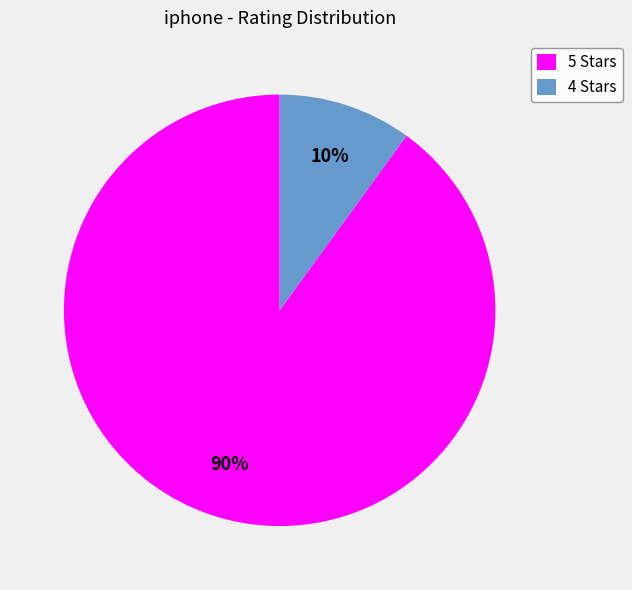

Is there a majority slice in this chart?

Yes